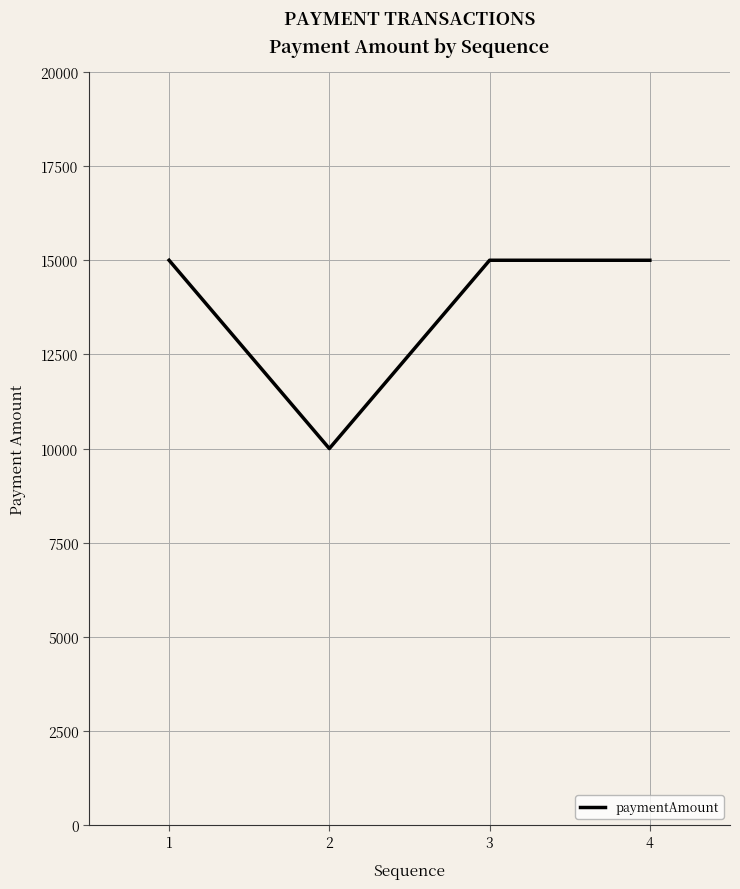

What is the difference between the values at 2 and 1?

5000